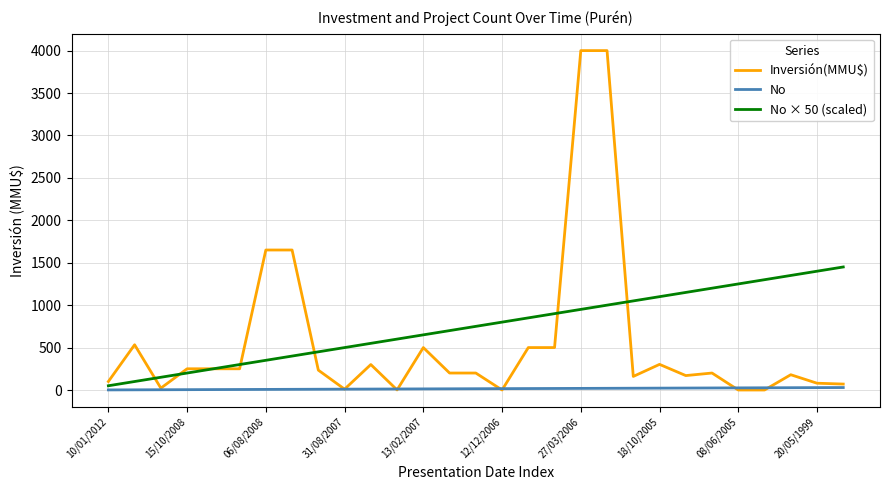

Which series has the largest range (max minus min)?

Inversión(MMU$)